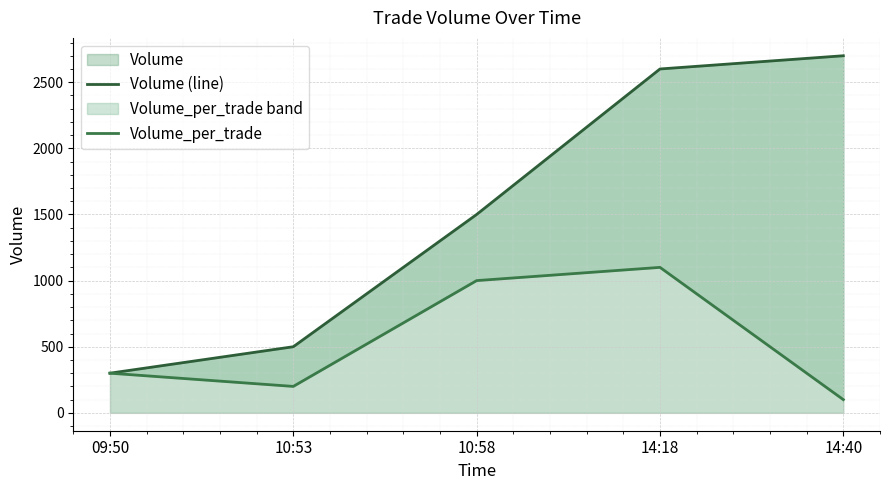

True or false: Volume (line) and Volume_per_trade cross at least once.

False